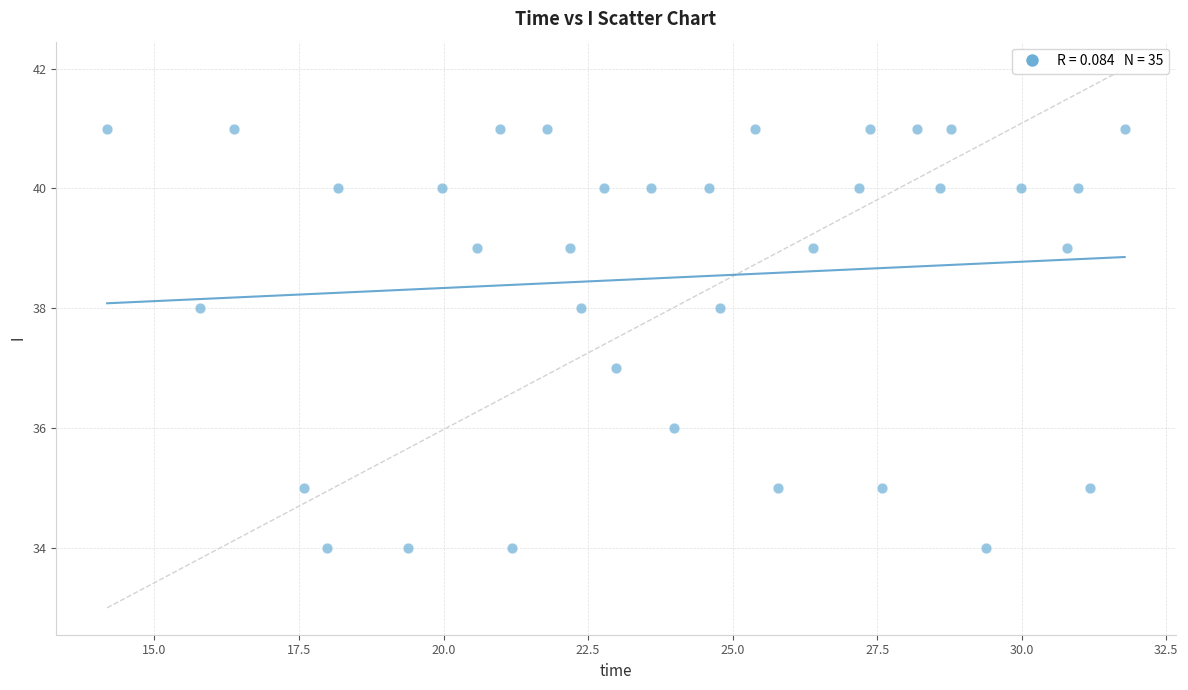

What is the range of Y values (max minus min)?

7